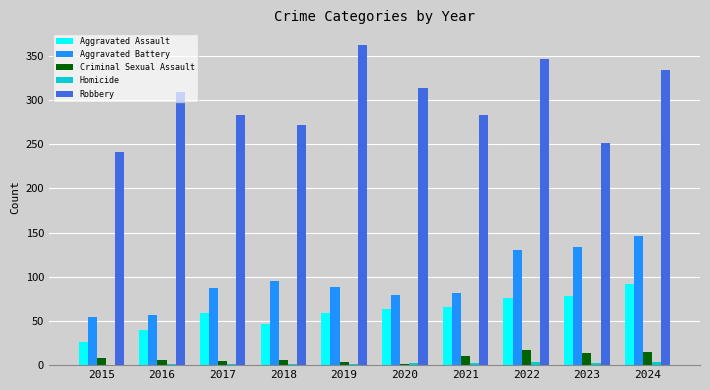

The value of Robbery at 2019 is 604. True or false?

False